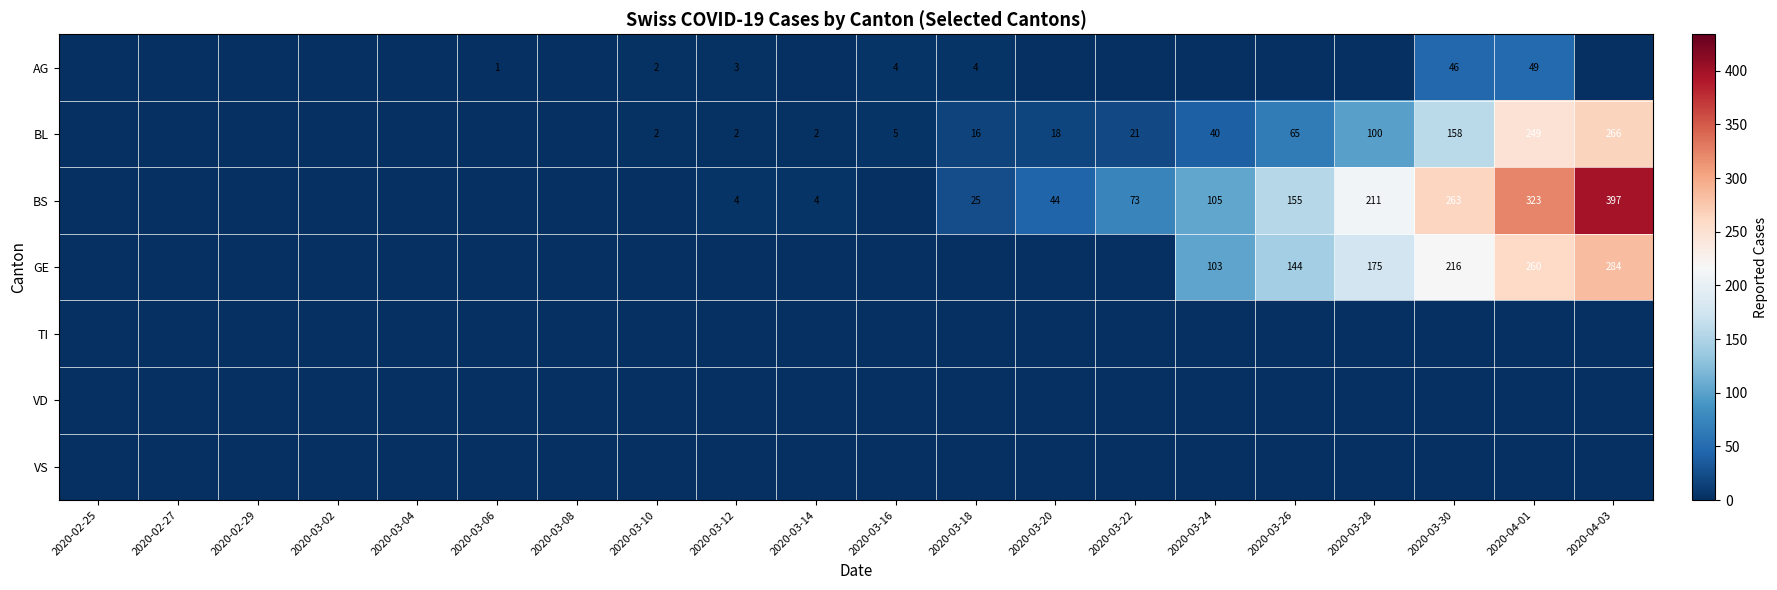

What is the sum of the GE values at 2020-03-28 and 2020-04-03?

459